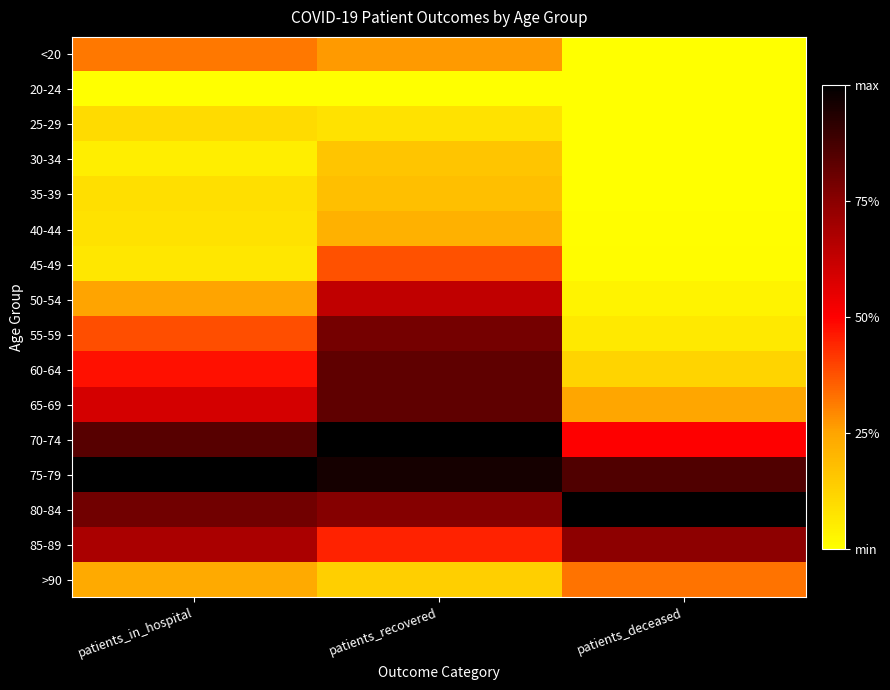

At which category is the sum across all series the highest?

patients_recovered